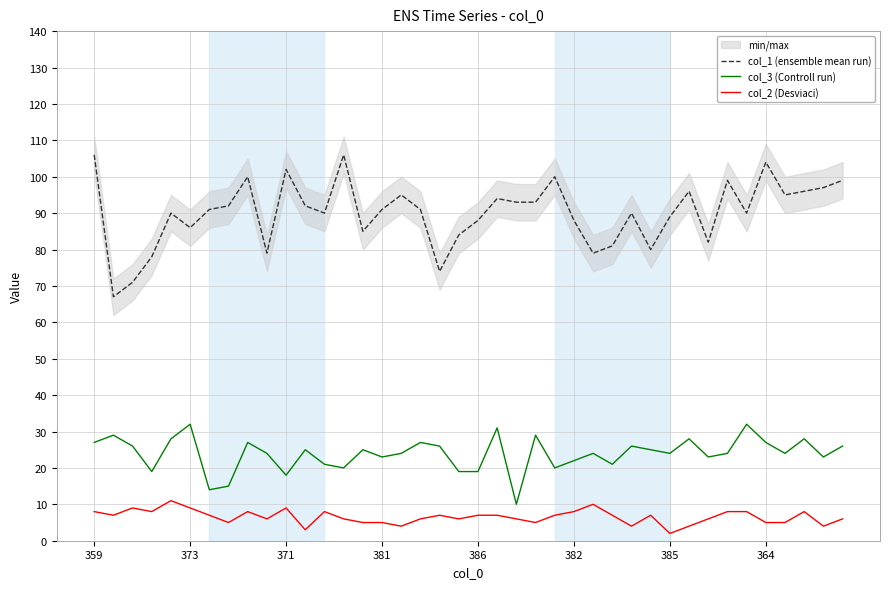

True or false: col_1 (ensemble mean run) and col_3 (Controll run) cross at least once.

False